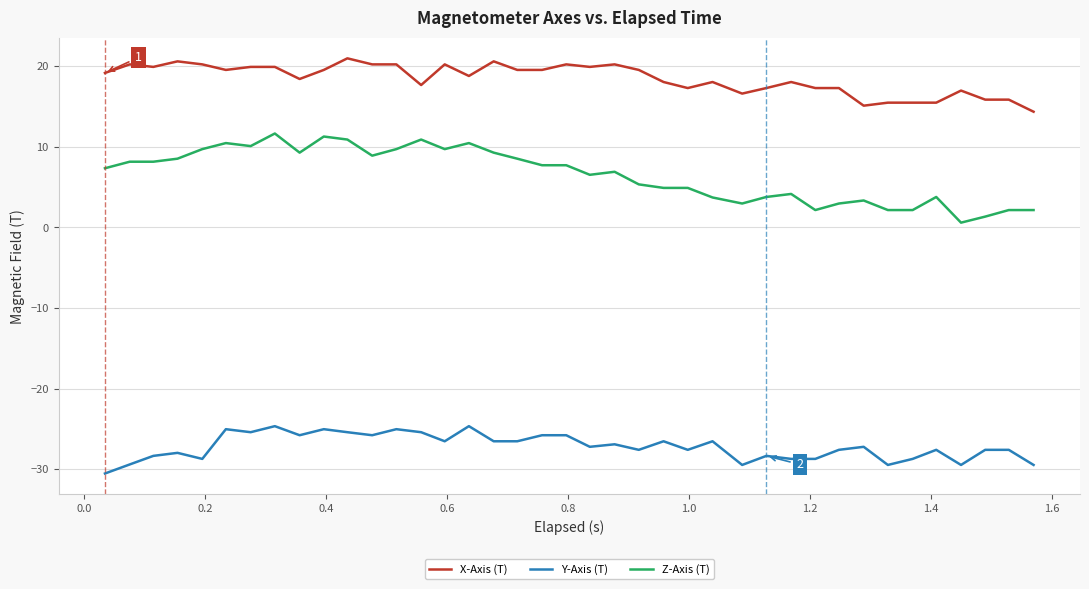

Count the number of categories in the chart.

39